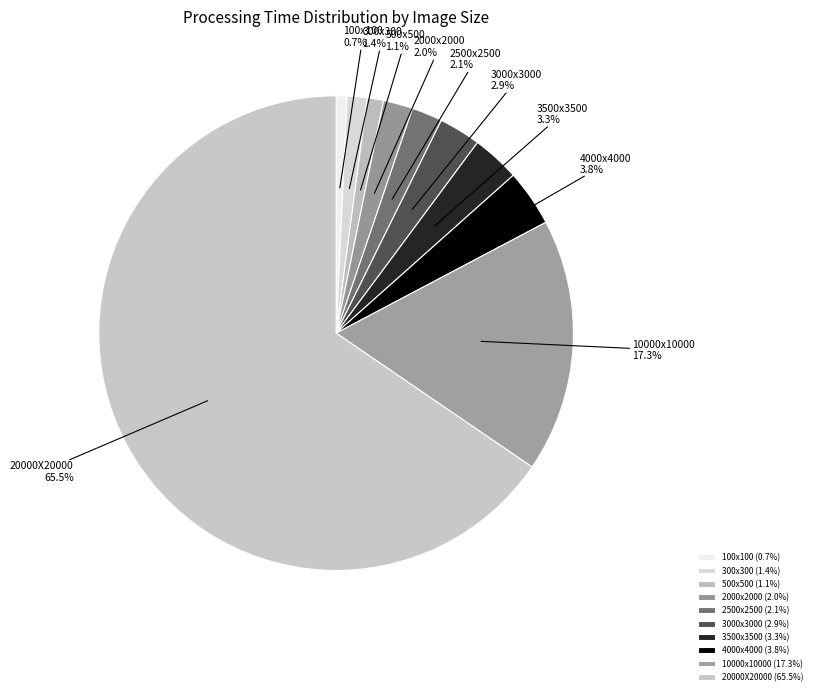

How much of the chart is everything except 100x100?

99.3%